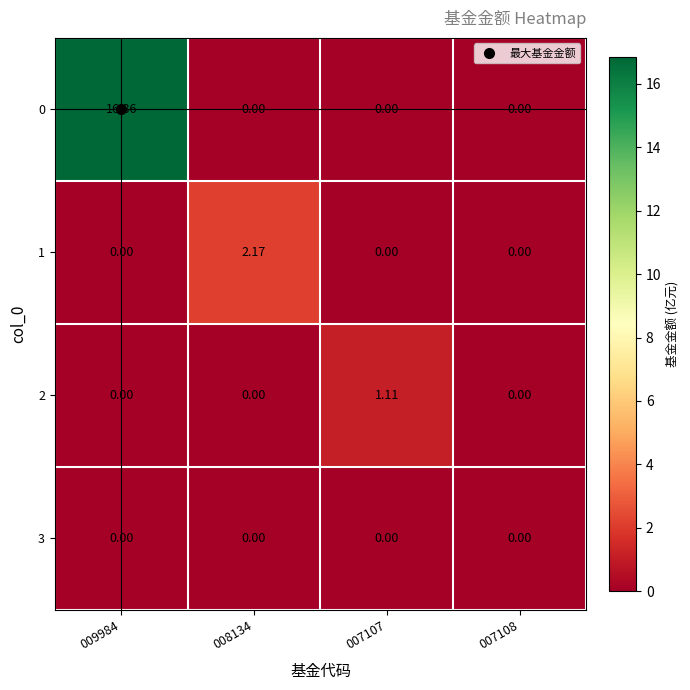

Rank the series by their maximum value, from lowest to highest.

3, 2, 1, 0